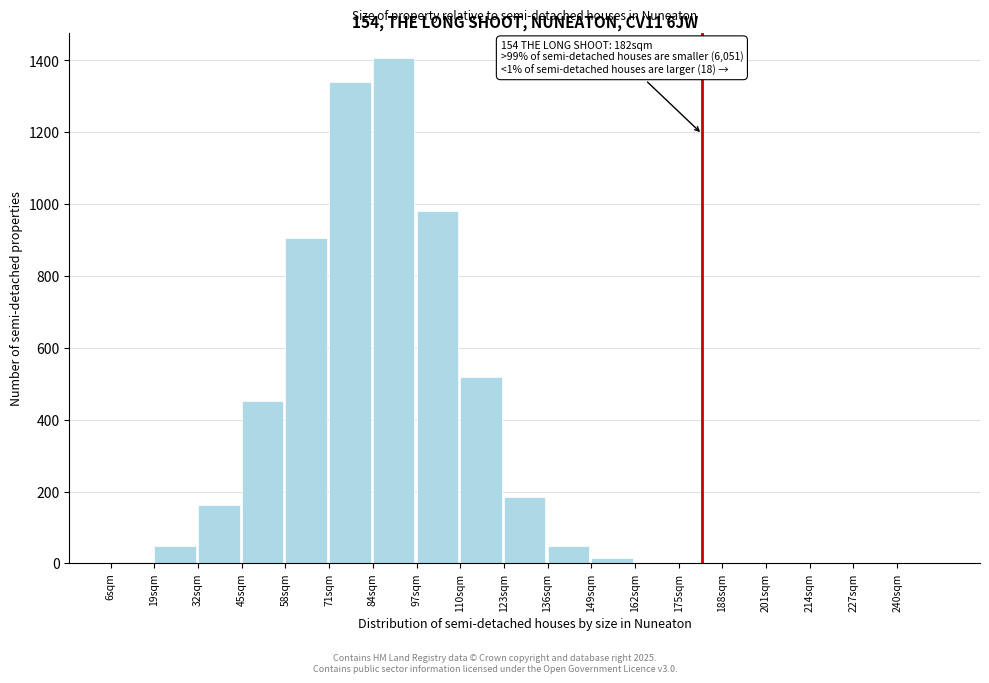

Over which range of the x-axis is the bar tallest?

84 to 97